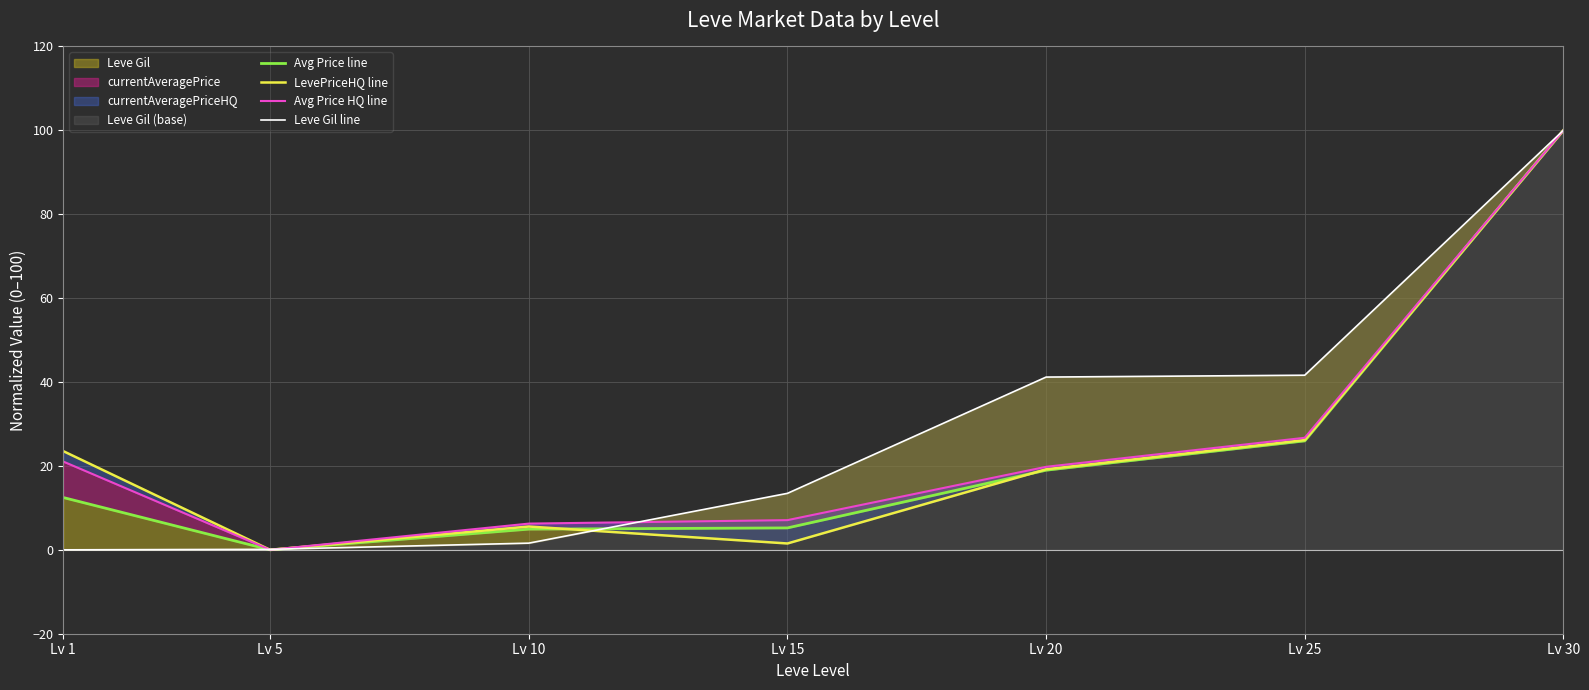

Between Lv 15 and Lv 1, which is larger?

Lv 1